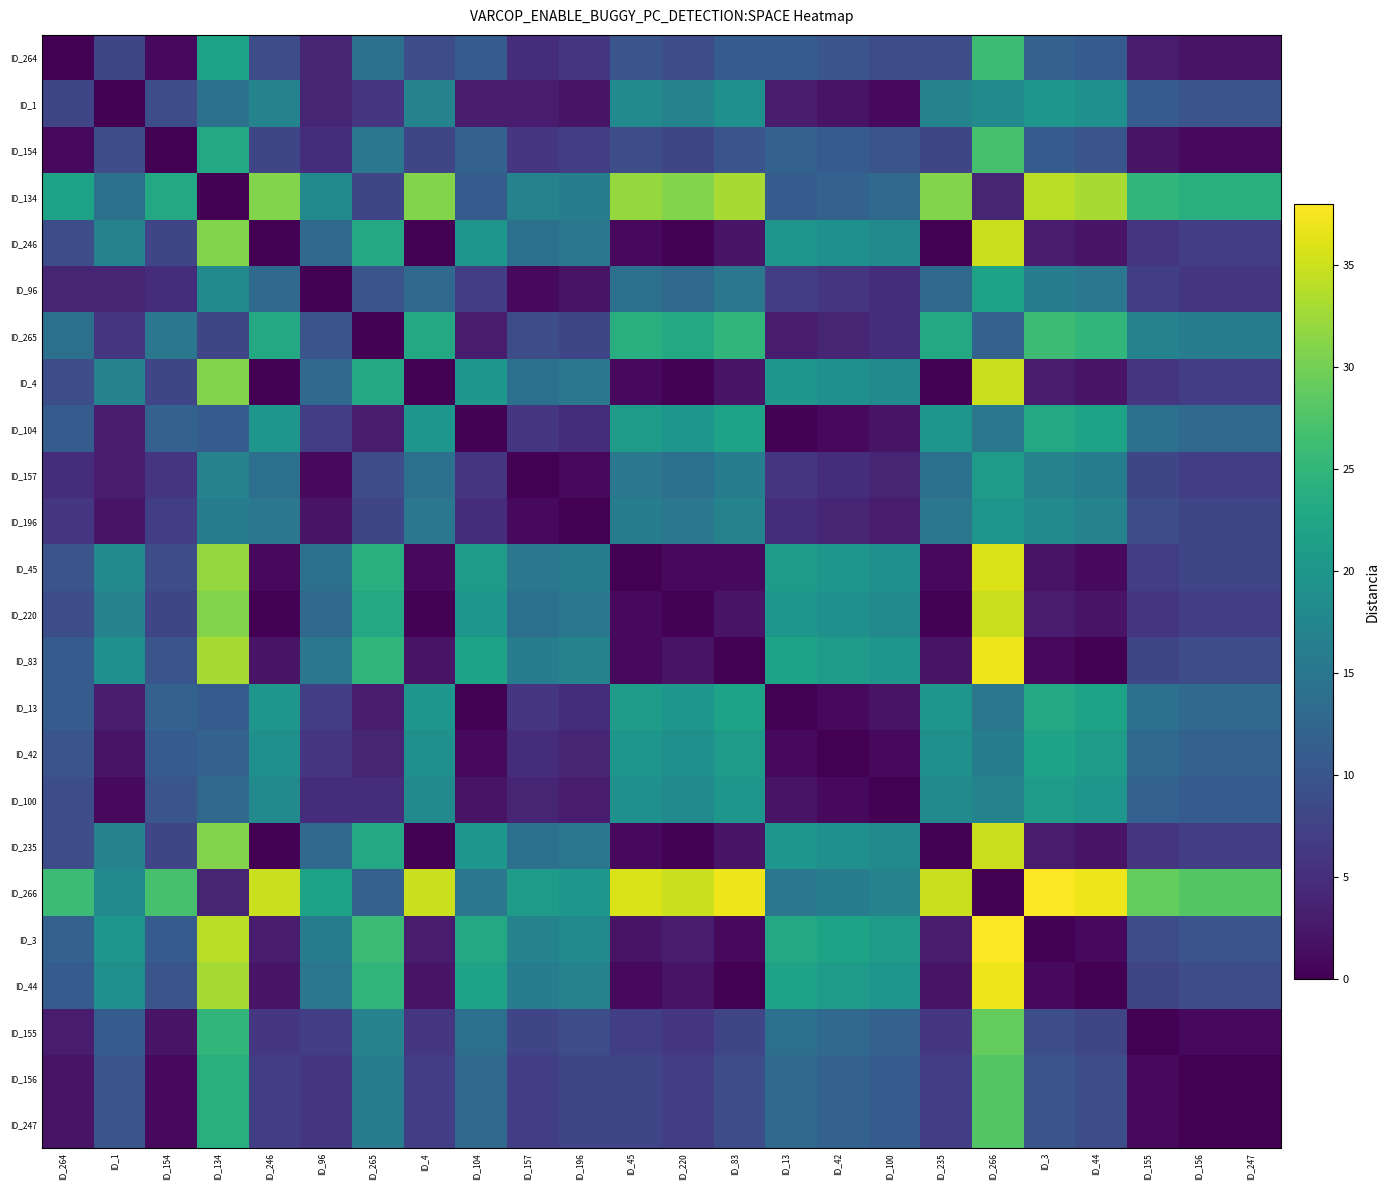

List the series in order of their peak value, lowest first.

ID_1, ID_196, ID_157, ID_100, ID_96, ID_42, ID_104, ID_13, ID_264, ID_265, ID_154, ID_156, ID_247, ID_155, ID_134, ID_246, ID_4, ID_220, ID_235, ID_45, ID_83, ID_44, ID_266, ID_3